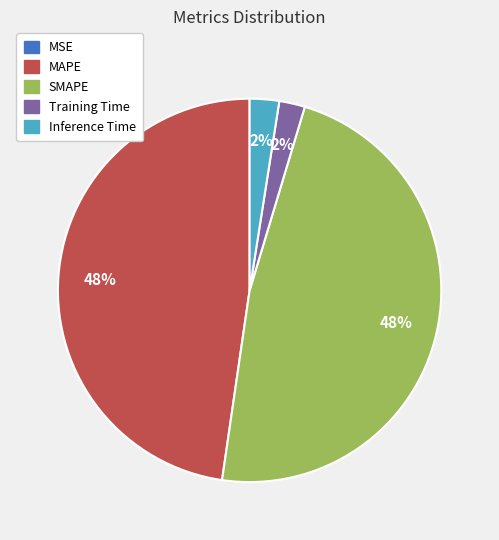

Do Training Time and Inference Time together represent more than half of the pie?

No